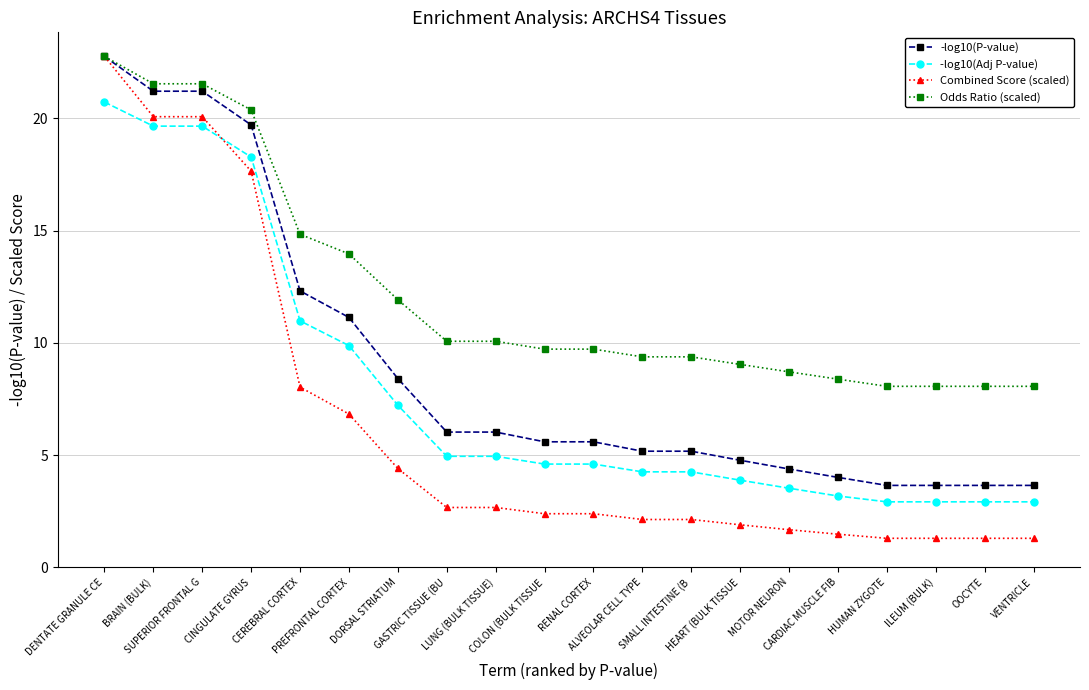

The -log10(Adj P-value) series shows 2.9 at OOCYTE. True or false?

True